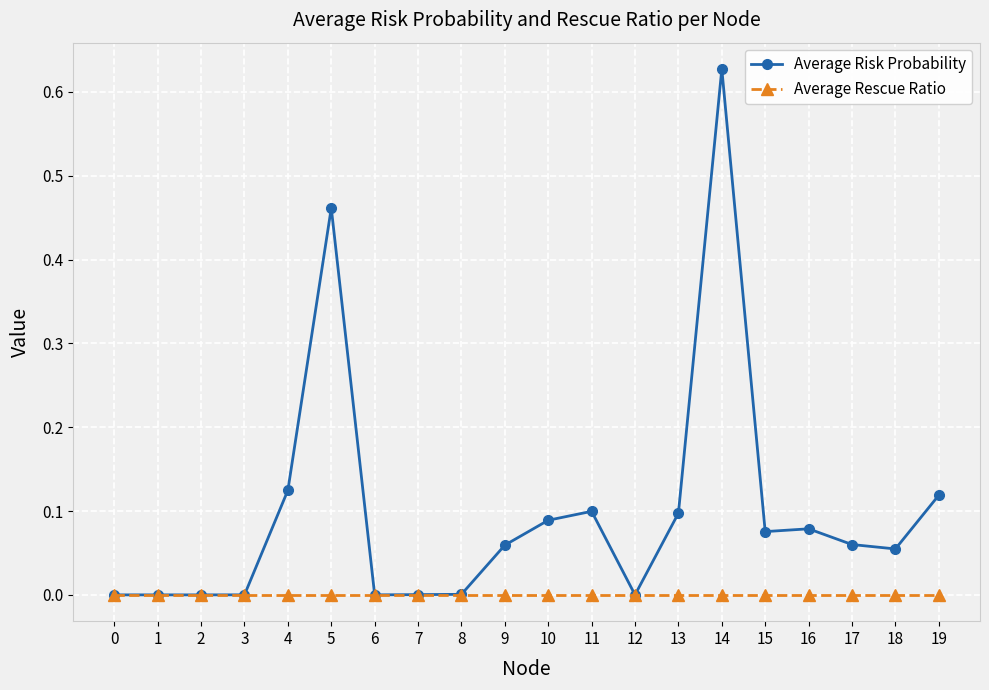

At which label does Average Risk Probability reach its peak?

14